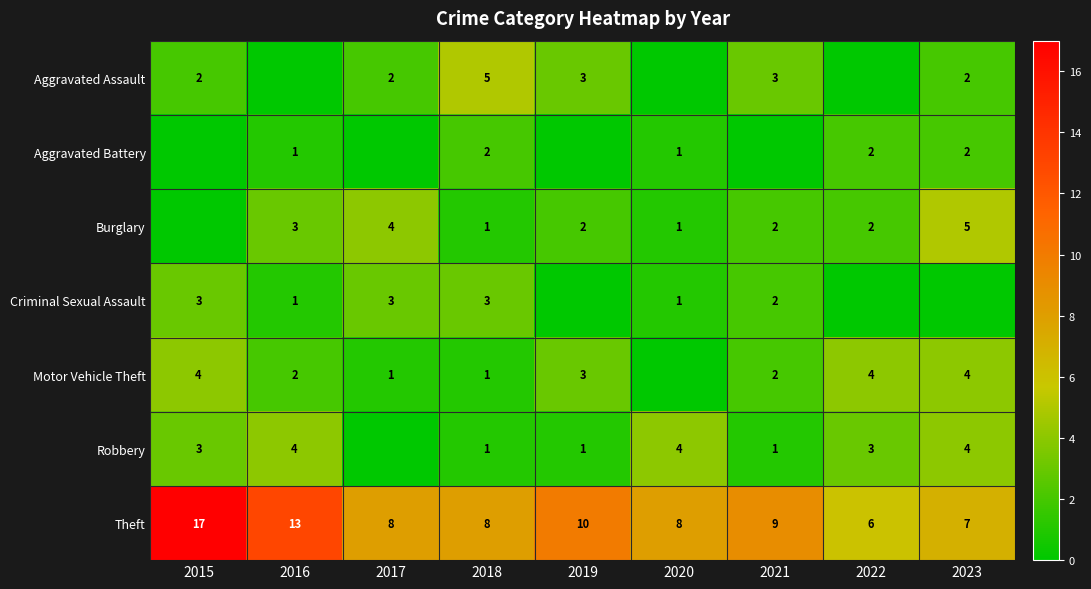

What value does the Theft series have at 2019?

10